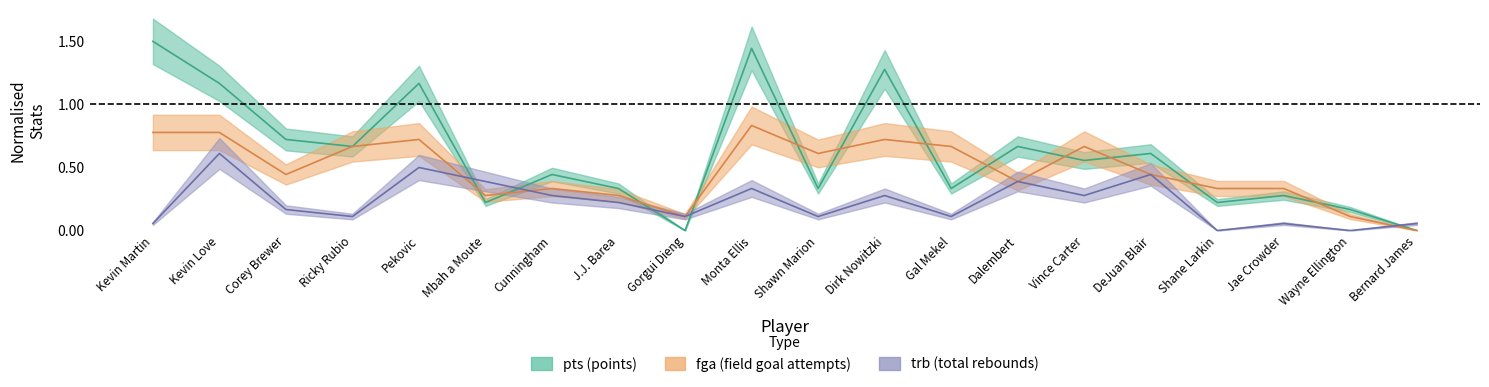

Which series changed the most between Kevin Martin and Vince Carter?

pts